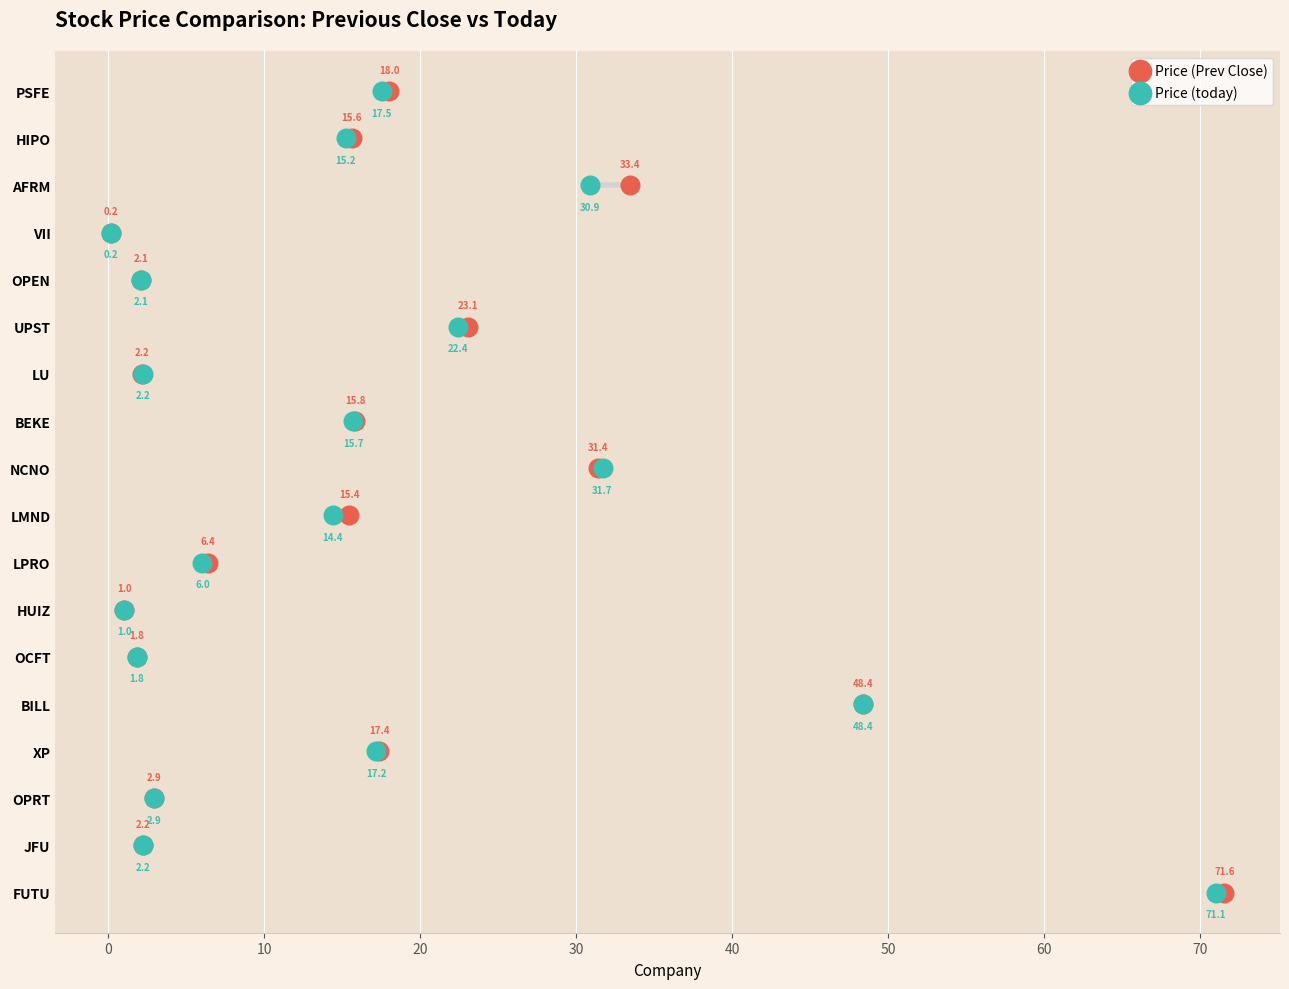

What are all the series names shown in the legend?

Price (Prev Close), Price (today)